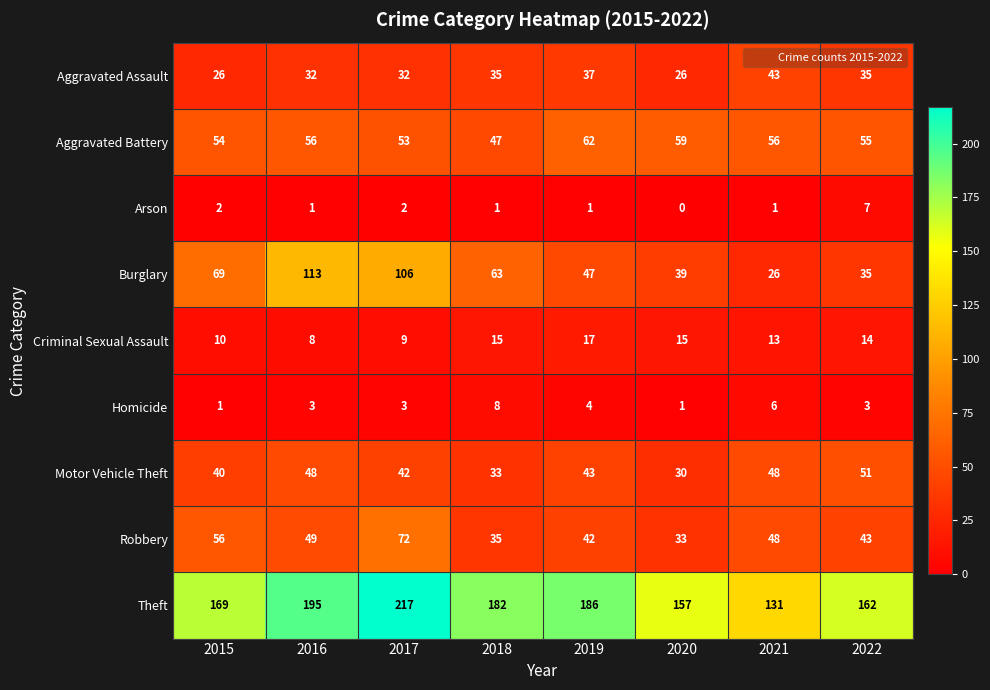

What is the average value of the Motor Vehicle Theft series?

42